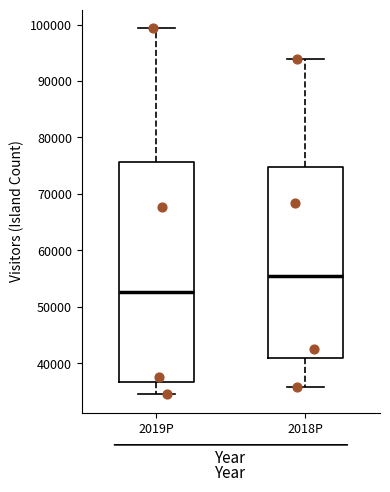

Where does the median line of the box for 2018P sit on the y-axis? The values are not printed on the chart, so give them approximately, as read against the axis.

55000